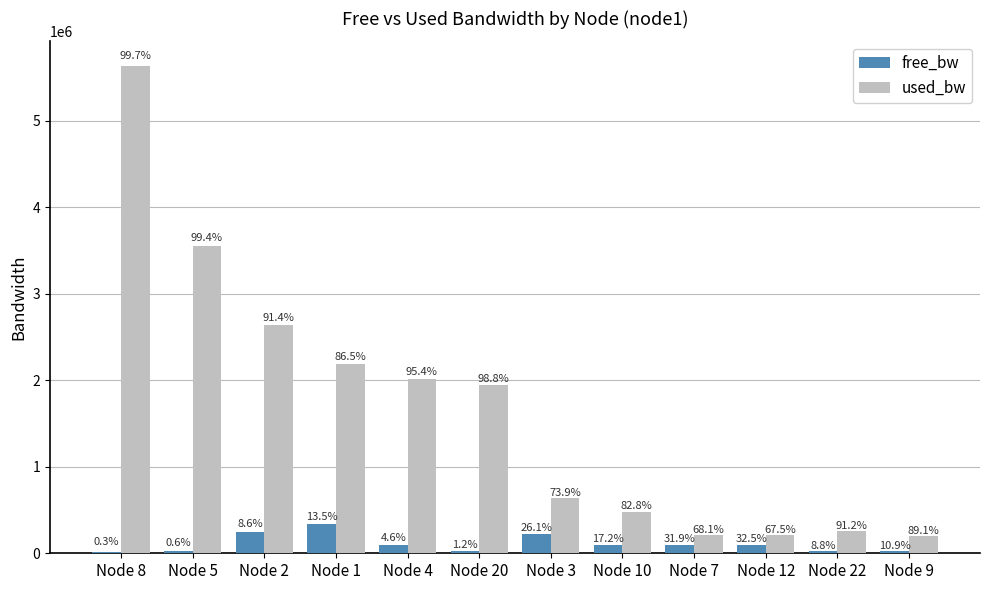

True or false: free_bw has a value of 247064.0 at Node 2.

True